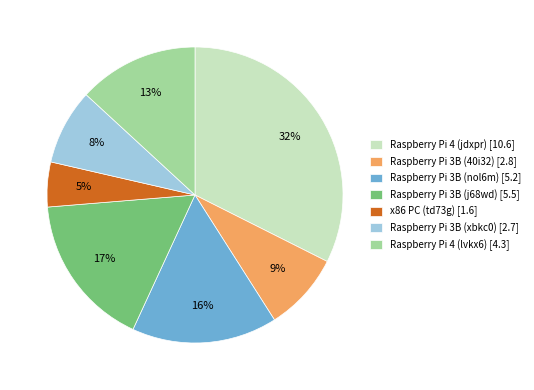

How many segments does this pie chart have?

7